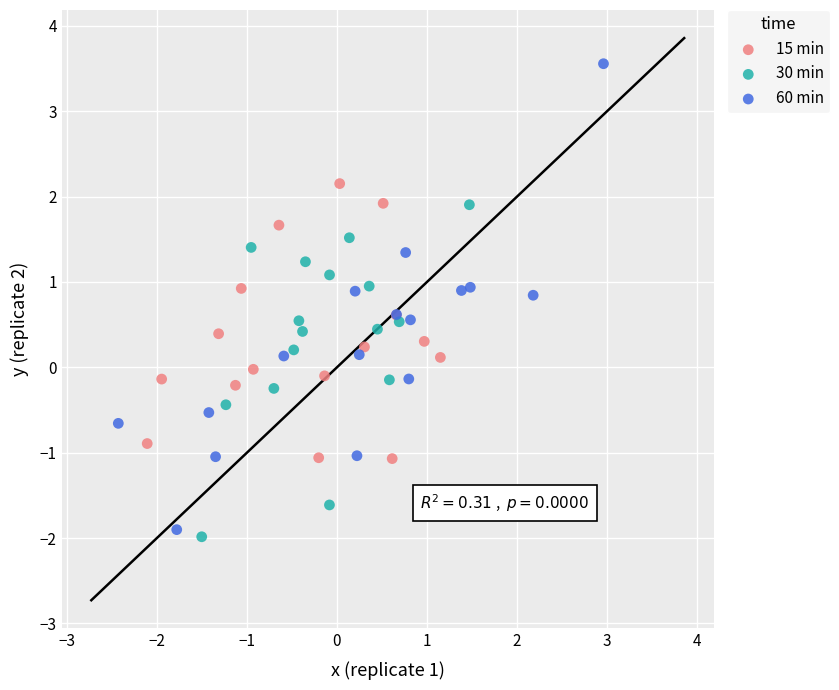

Which series reaches the minimum Y coordinate?

30 min